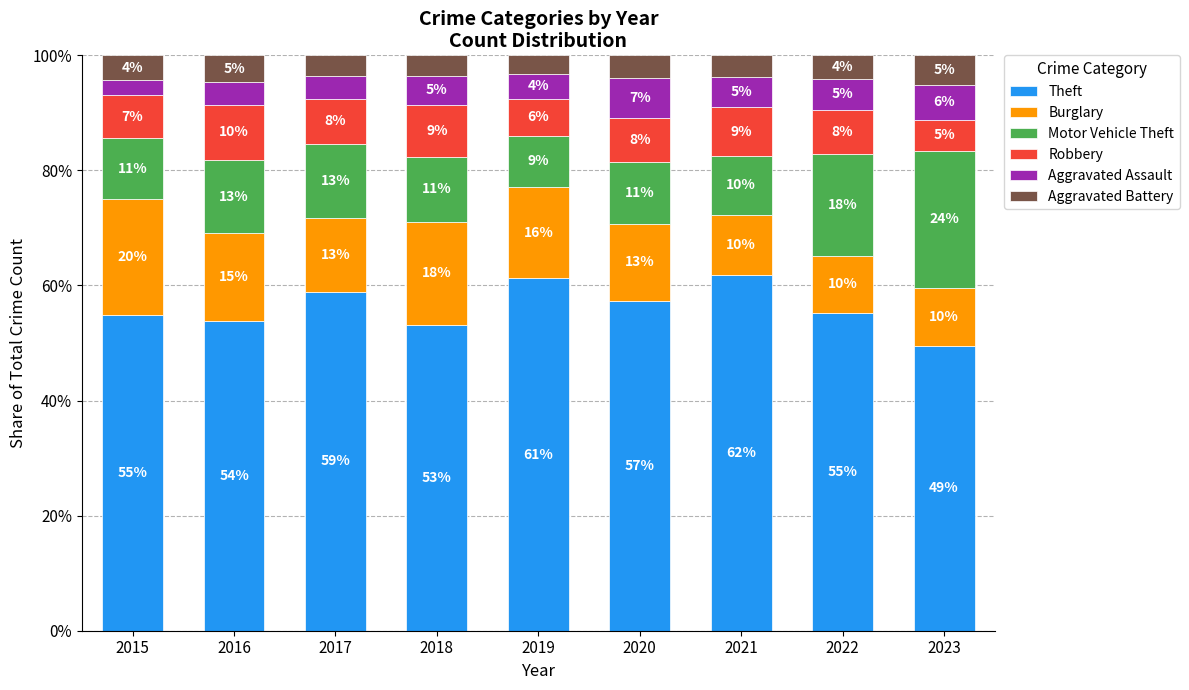

Where does the Theft series first go above 55?

2017